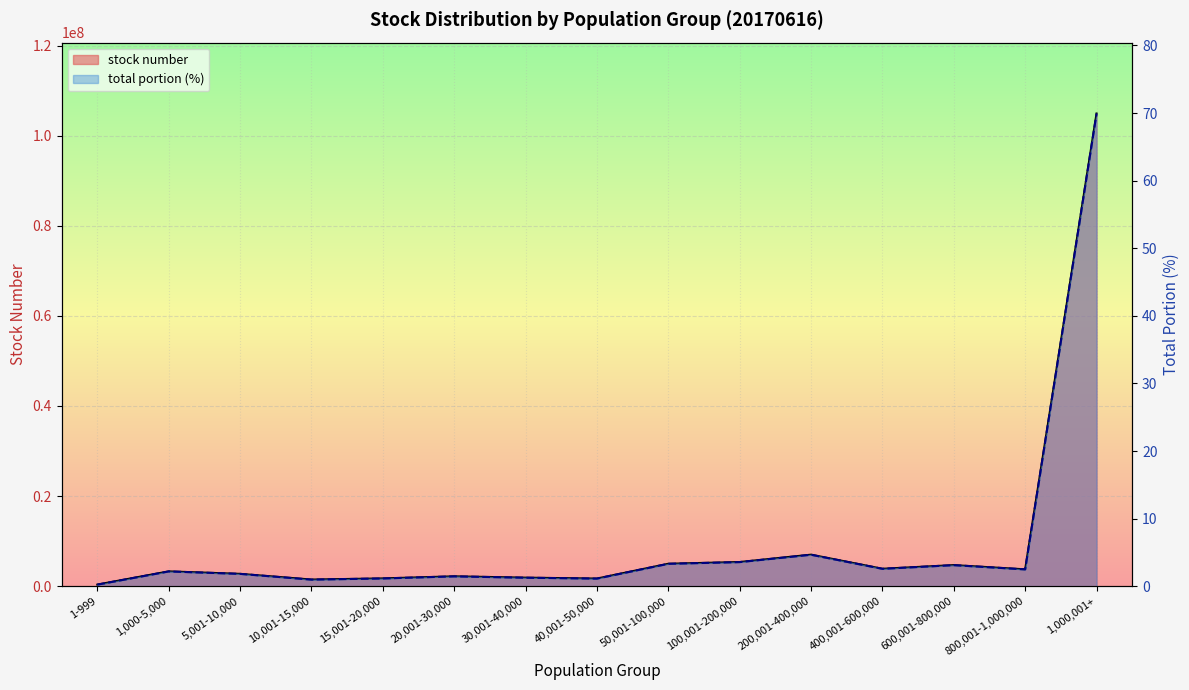

Rank the series by their average value, from highest to lowest.

stock number, total portion